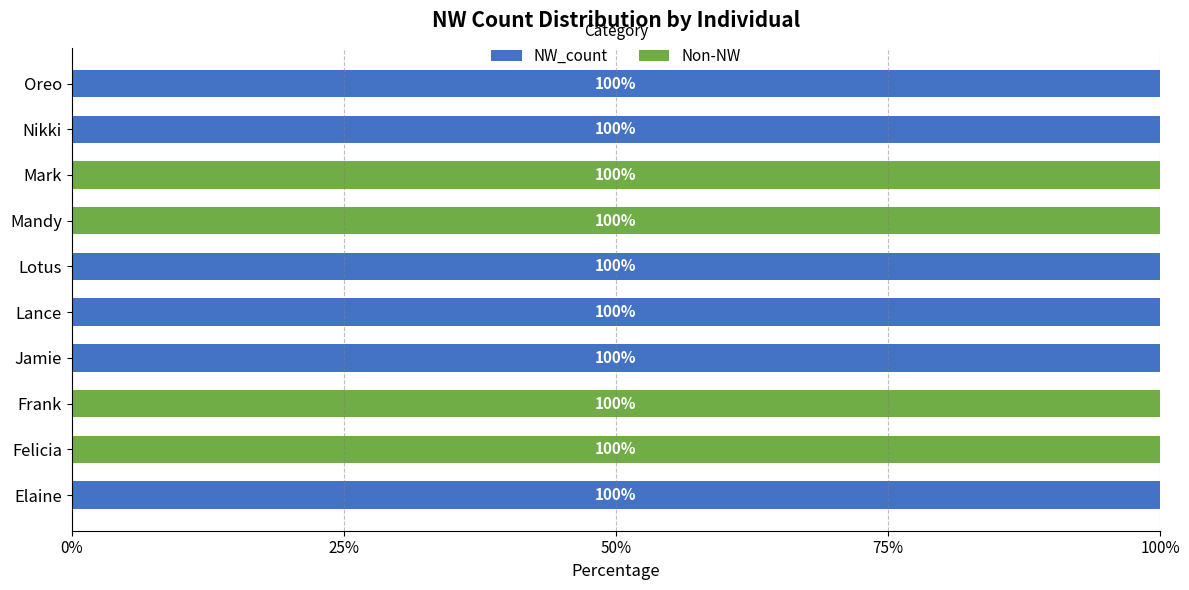

Is it true that NW_count equals 50 at Mandy?

False